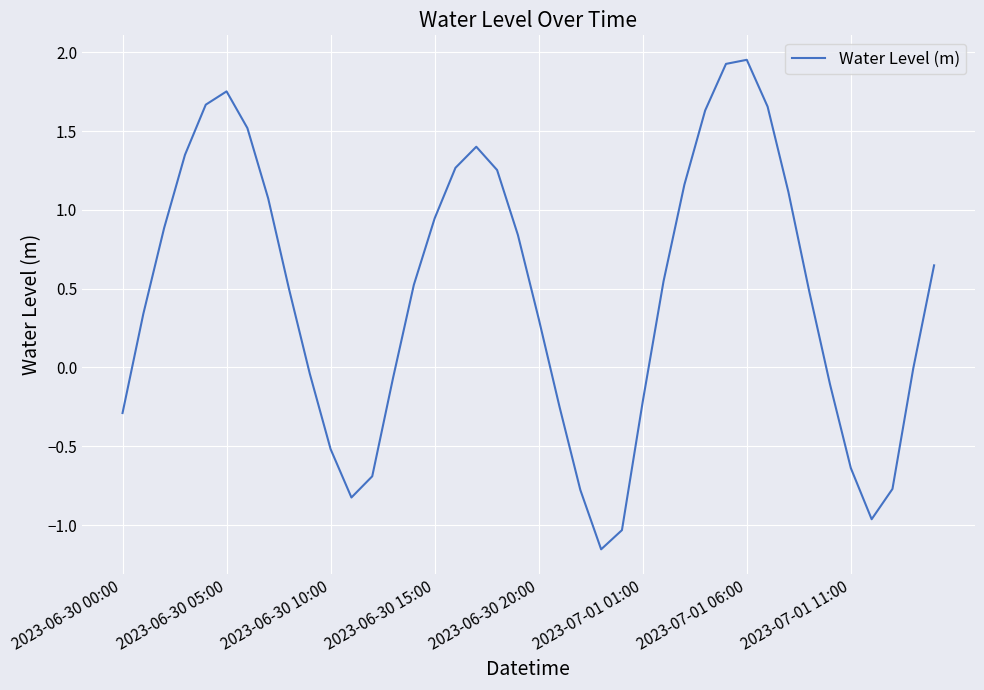

What is the difference between the maximum and minimum values?

3.1